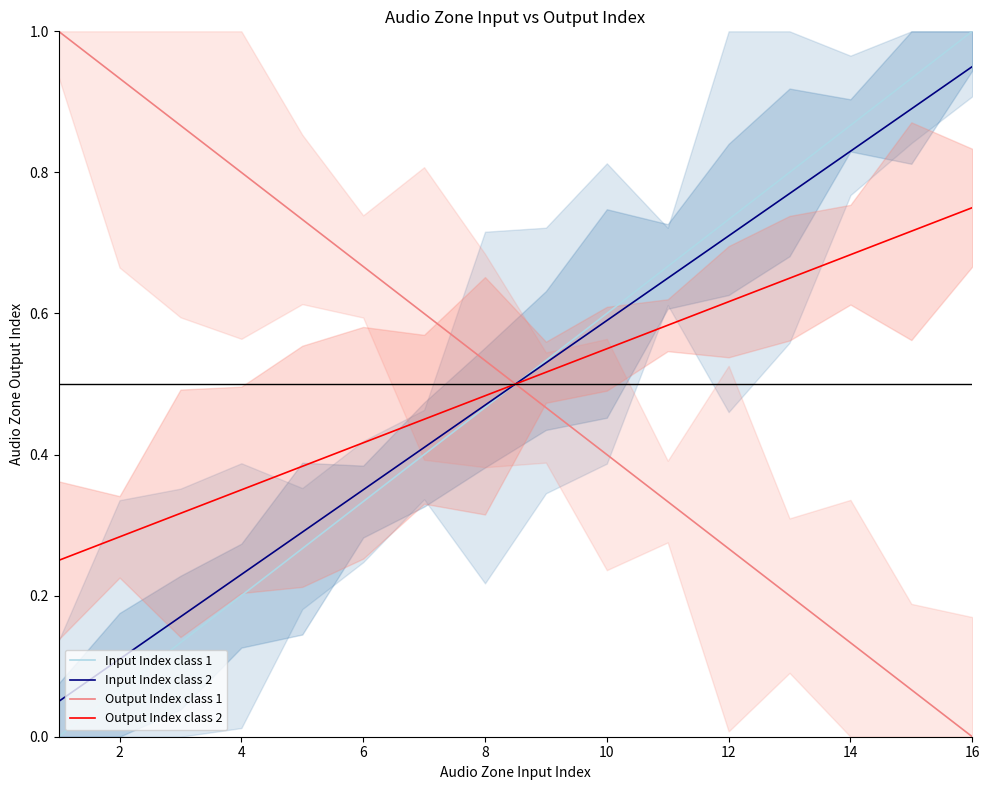

Which category has the highest value in the Input Index class 2 series?

16